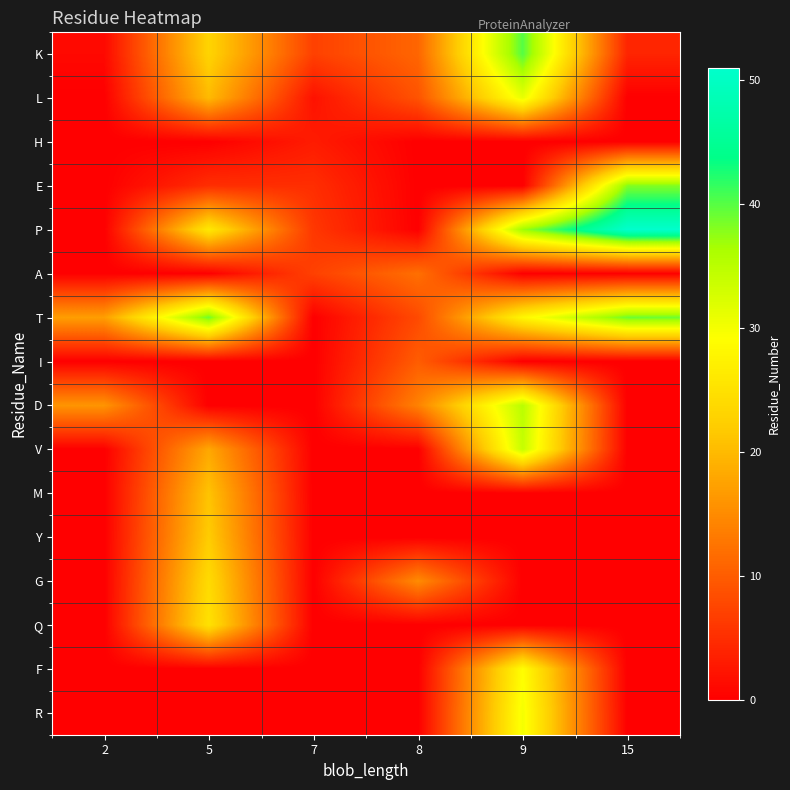

Reading left to right, what are all the values shown in this chart?

K: 2=1	5=23	7=7	8=11	9=40	15=4
L: 2=0	5=20	7=2	8=9	9=31	15=0
H: 2=0	5=0	7=3	8=0	9=0	15=0
E: 2=0	5=5	7=5	8=0	9=0	15=38
P: 2=0	5=26	7=6	8=0	9=37	15=51
A: 2=0	5=0	7=7	8=12	9=0	15=0
T: 2=17	5=39	7=0	8=8	9=28	15=39
I: 2=0	5=0	7=0	8=10	9=0	15=0
D: 2=16	5=0	7=0	8=14	9=35	15=0
V: 2=0	5=18	7=0	8=0	9=34	15=0
M: 2=0	5=21	7=0	8=0	9=0	15=0
Y: 2=0	5=22	7=0	8=0	9=0	15=0
G: 2=0	5=24	7=0	8=15	9=0	15=0
Q: 2=0	5=25	7=0	8=0	9=0	15=0
F: 2=0	5=0	7=0	8=0	9=29	15=0
R: 2=0	5=0	7=0	8=0	9=30	15=0